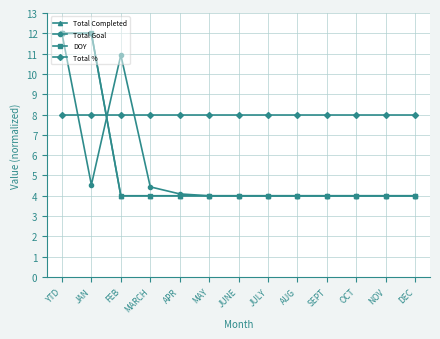

True or false: DOY has a value of 1.4 at DEC.

False